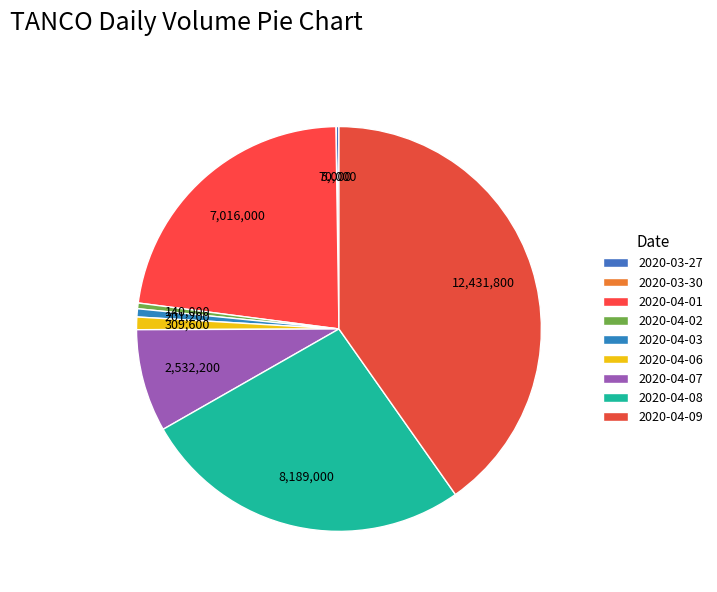

The 2020-04-08 slice represents 14% of the pie. True or false?

False